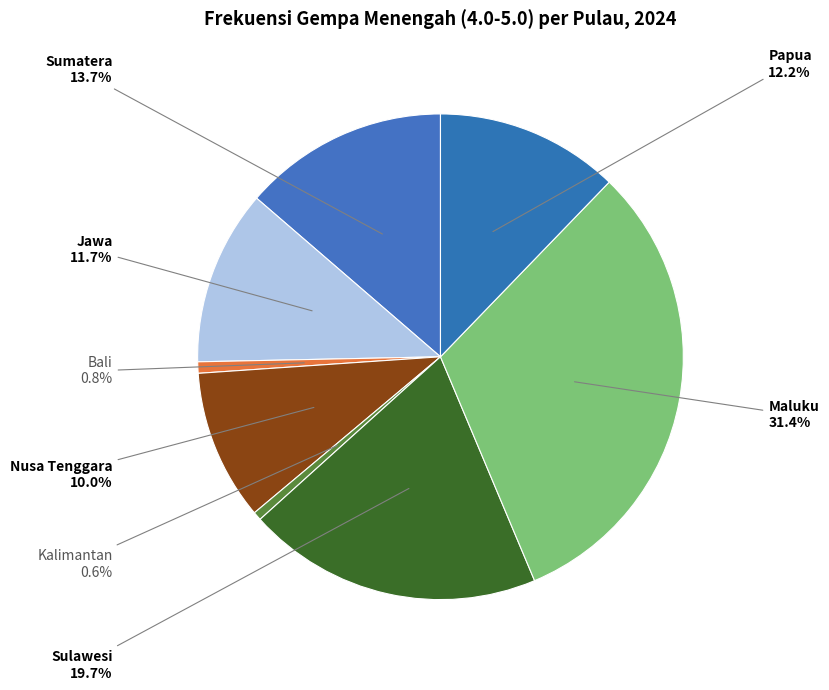

Count the number of slices in the pie.

8